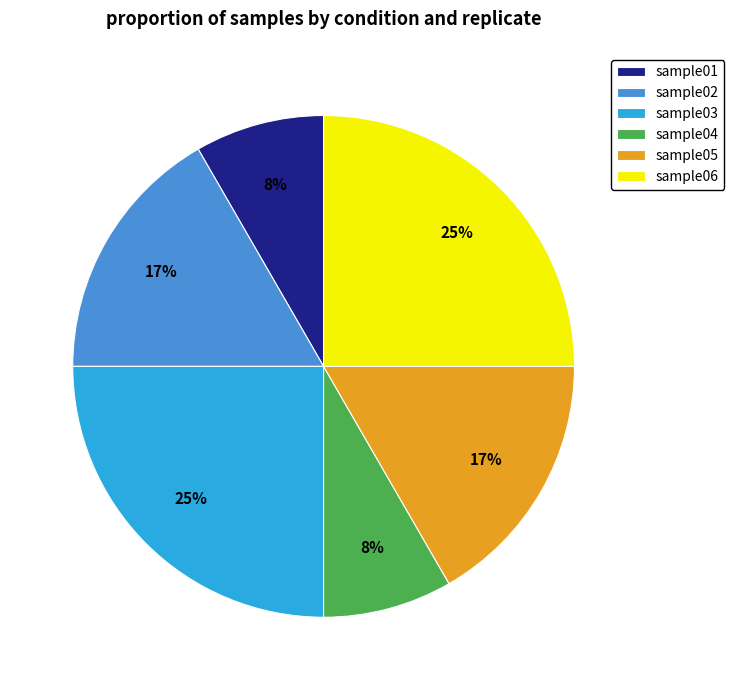

To the nearest percent, what is the difference between the sample01 and sample06 slice percentages?

17%